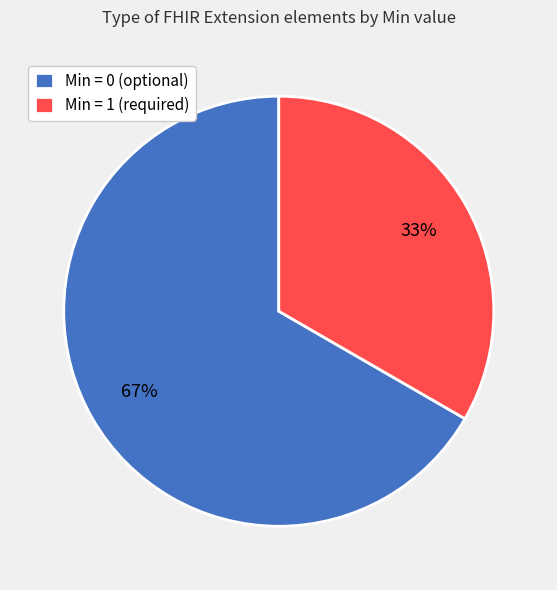

How many slices are in this pie chart?

2